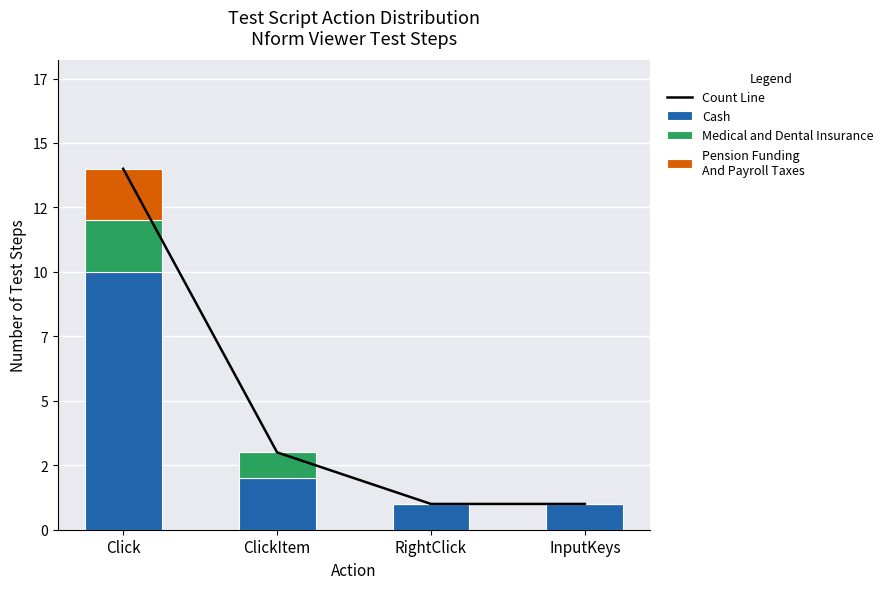

At which label does Medical and Dental Insurance reach its peak?

Click